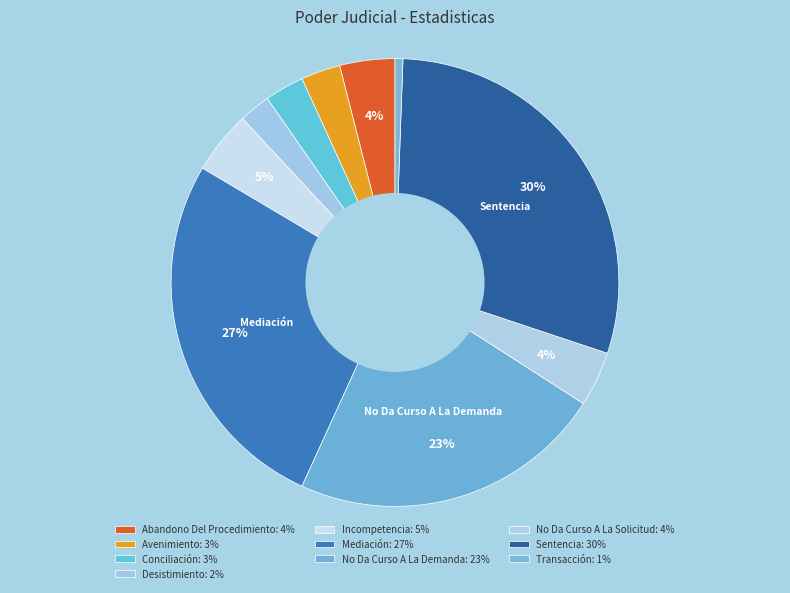

Does any single category account for the majority?

No